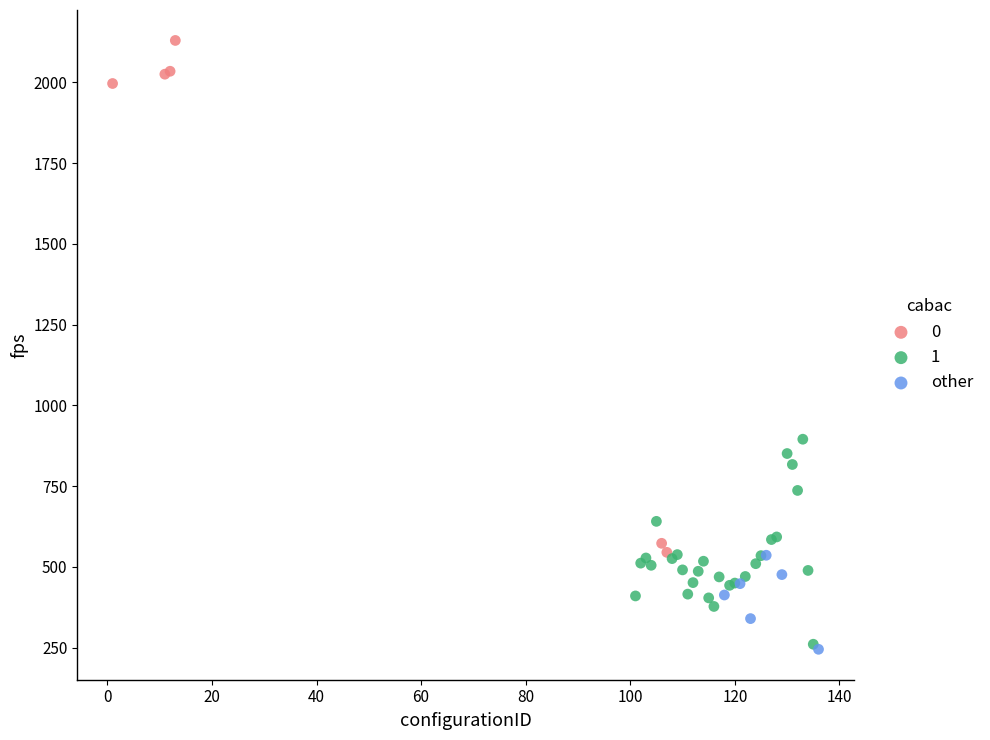

What are all the series names shown in the legend?

0, 1, other